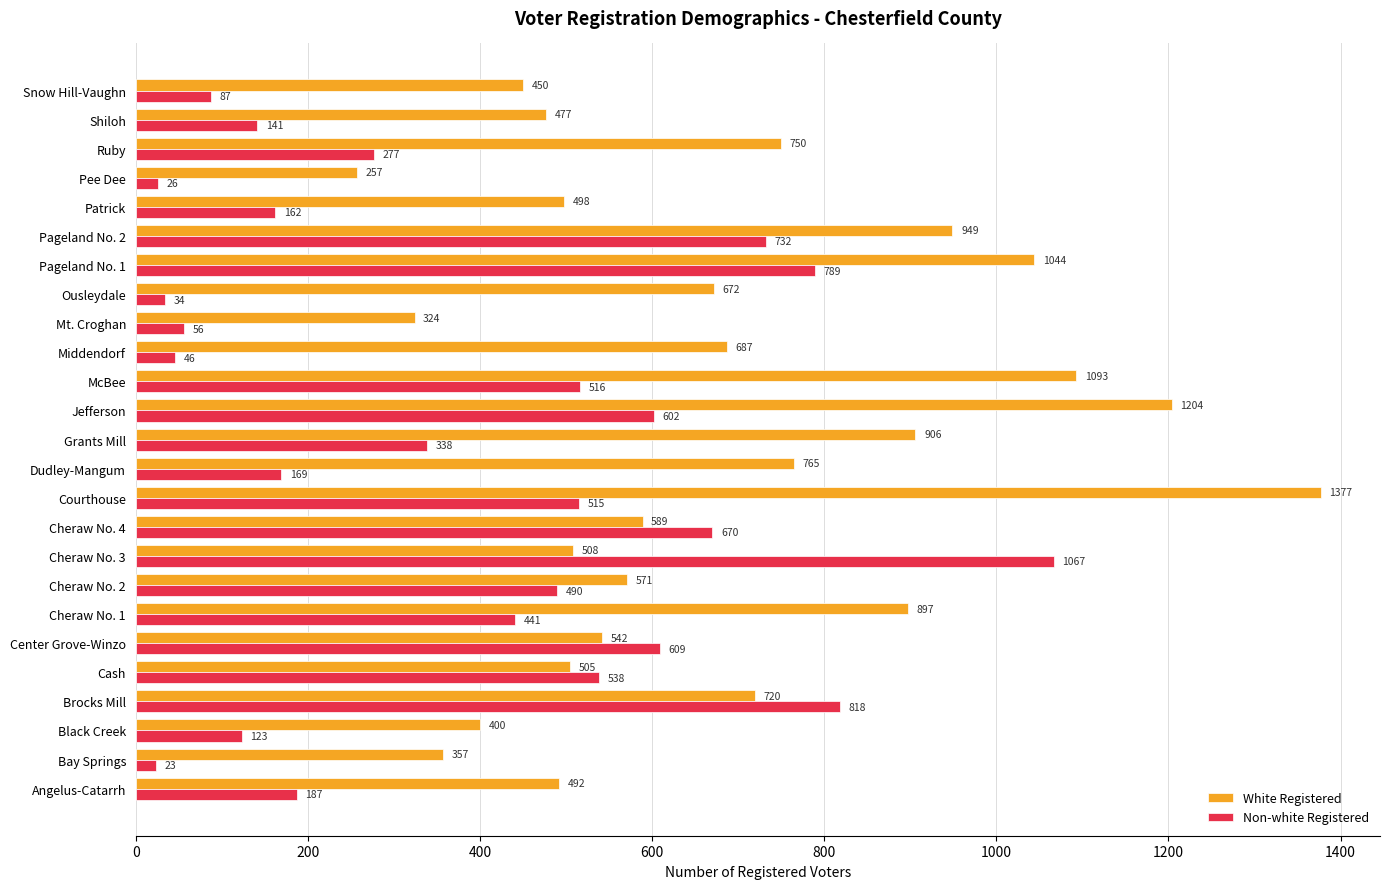

Is it true that Non-white Registered equals 490 at Cheraw No. 2?

True